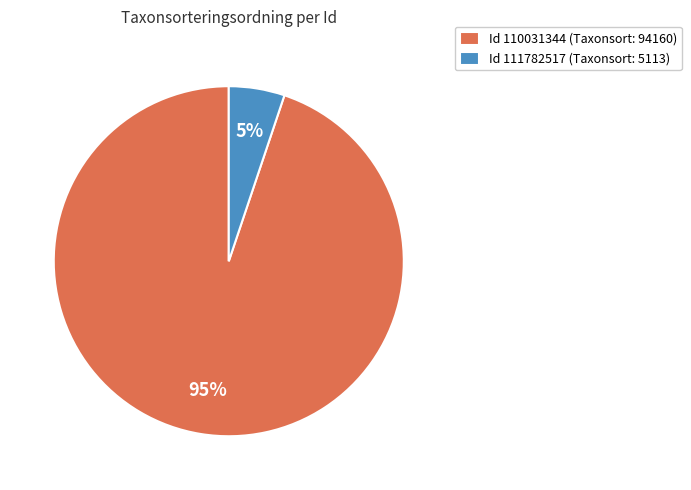

What is the smallest slice in the pie chart?

Id 111782517 (Taxonsort: 5113)